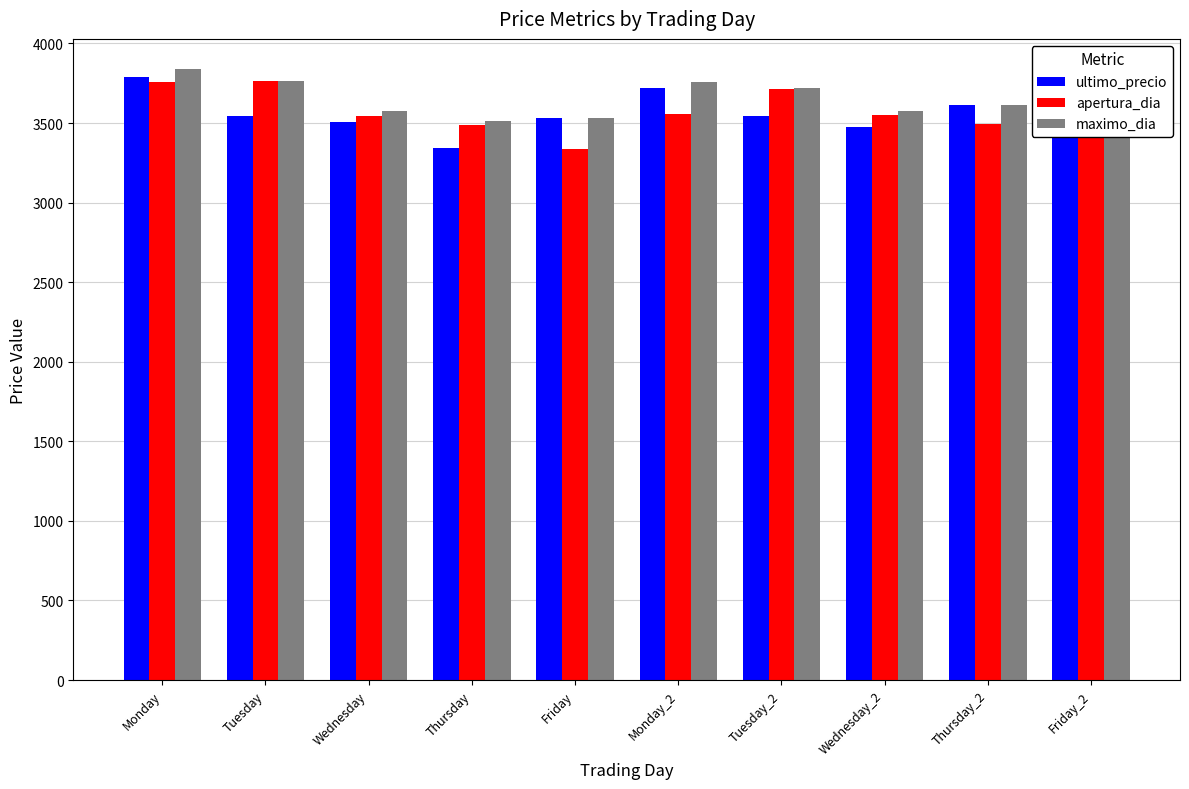

At which label does ultimo_precio first exceed 3546?

Monday